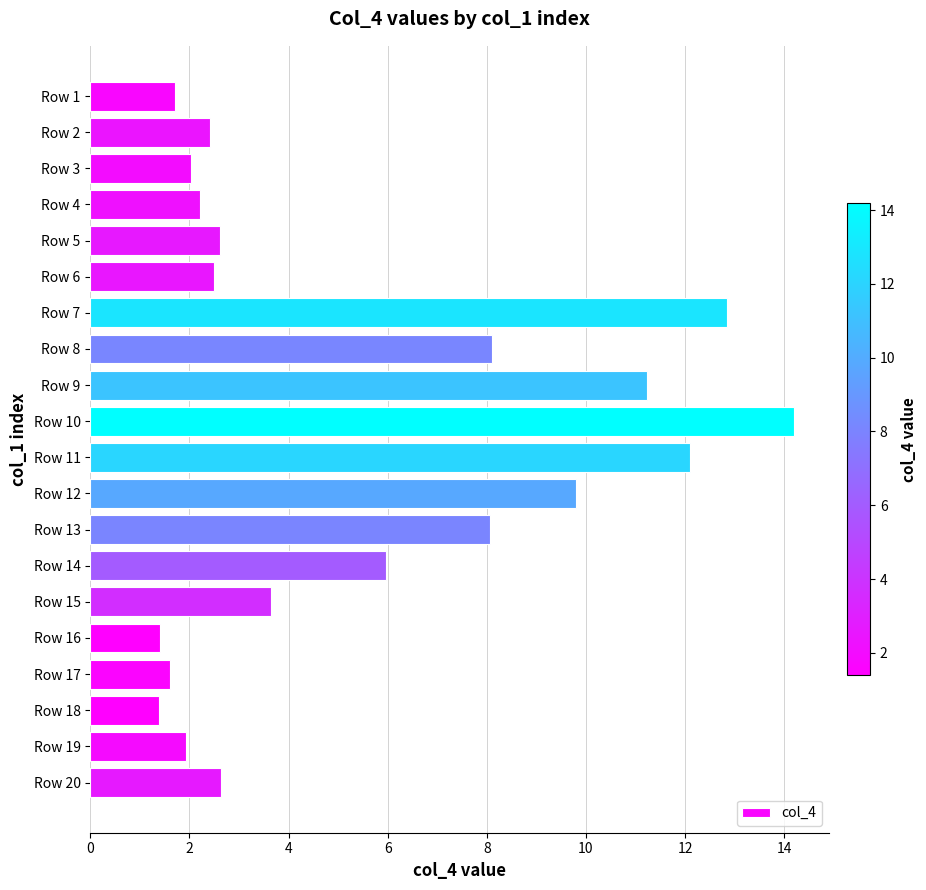

What is the change in value from Row 5 to Row 7?

+10.2